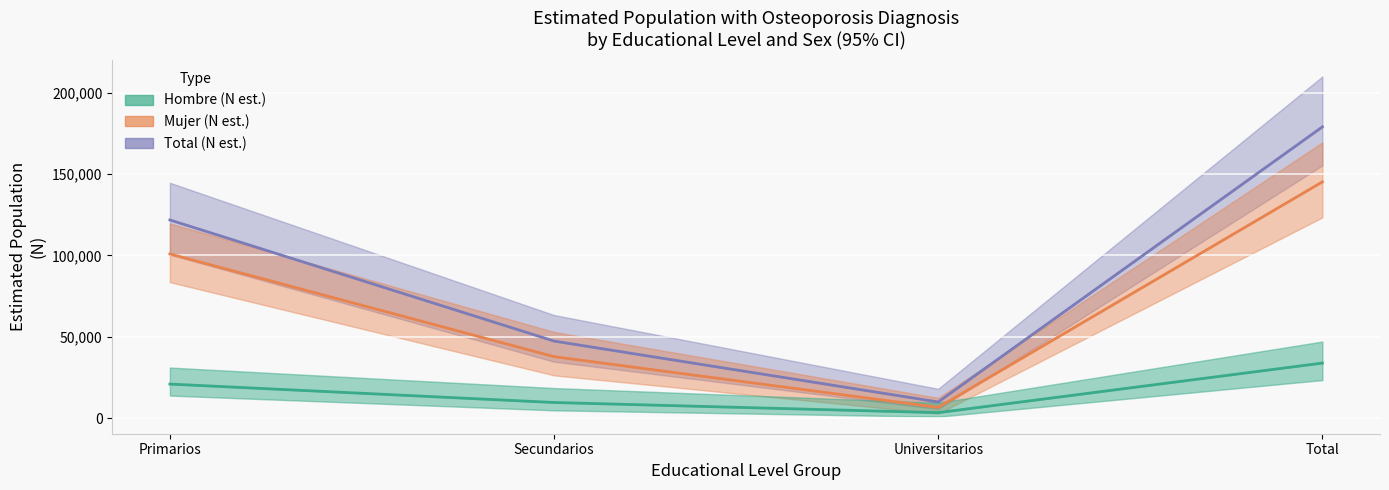

At which label does Total (N estimated) first exceed 121863?

Total